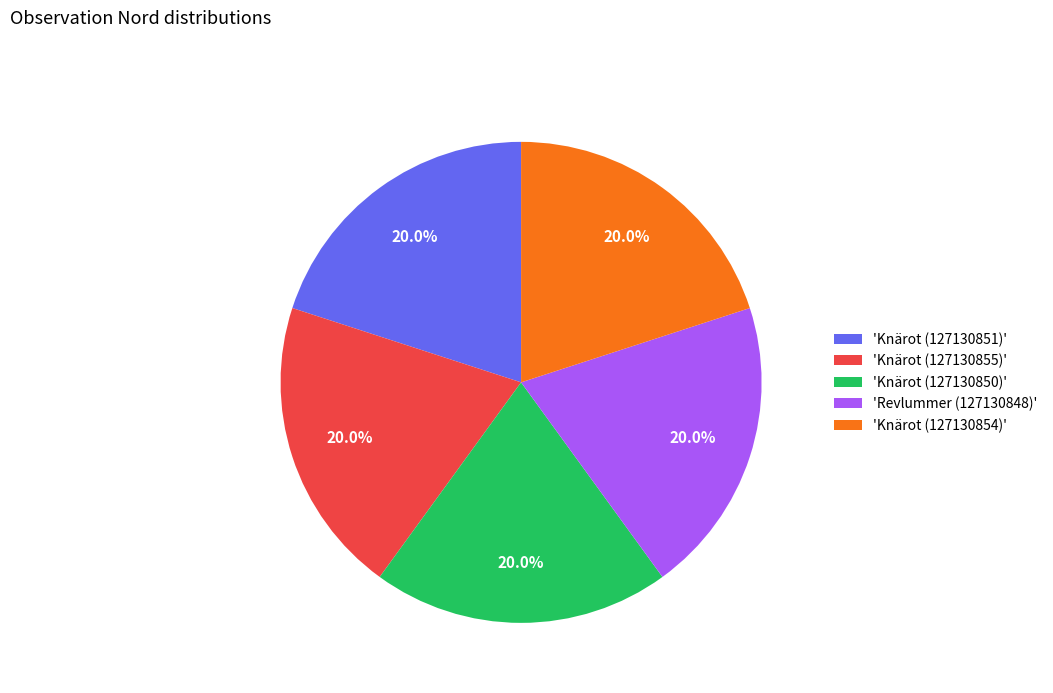

What percentage do 'Knärot (127130850)' and 'Knärot (127130855)' together represent?

40.0%